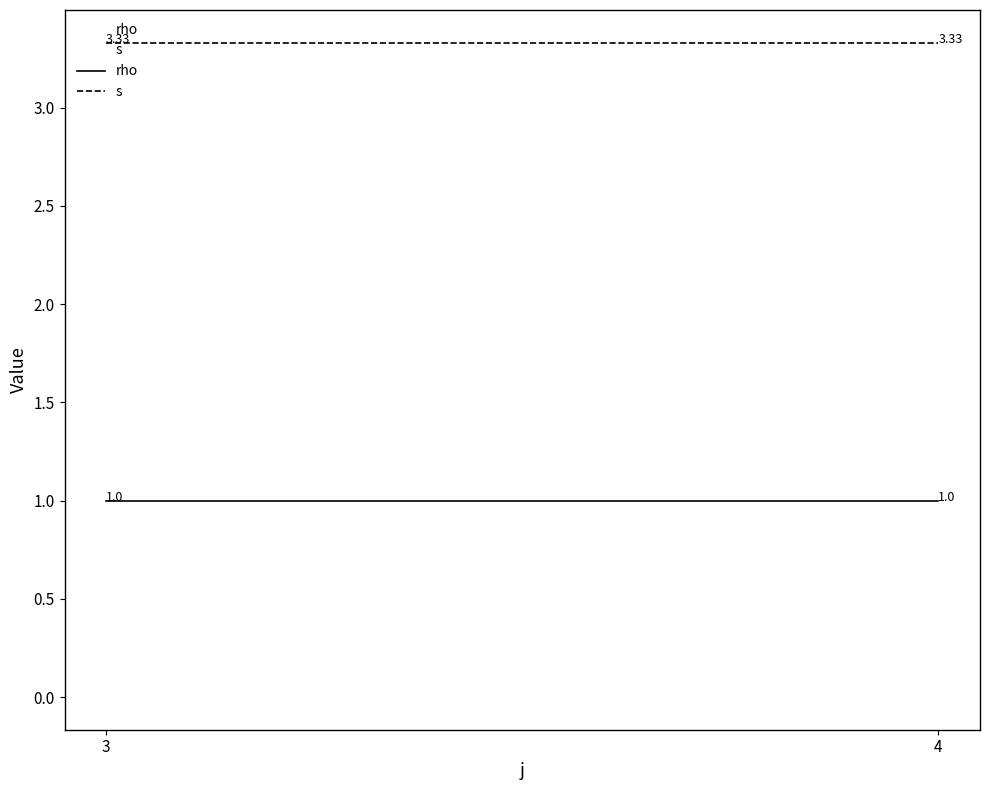

What is the total value across all series at 3?

3.3